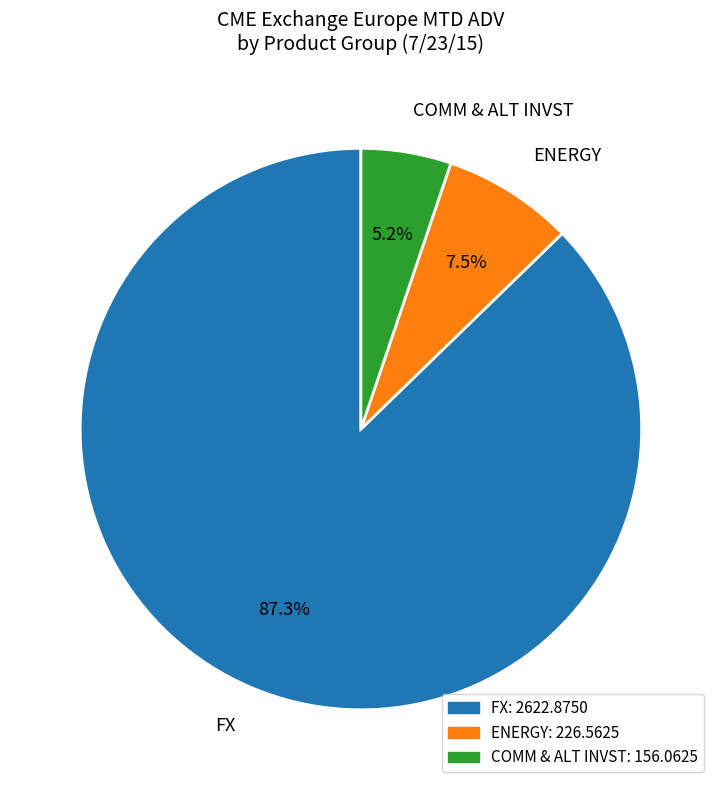

Which category accounts for the majority?

FX